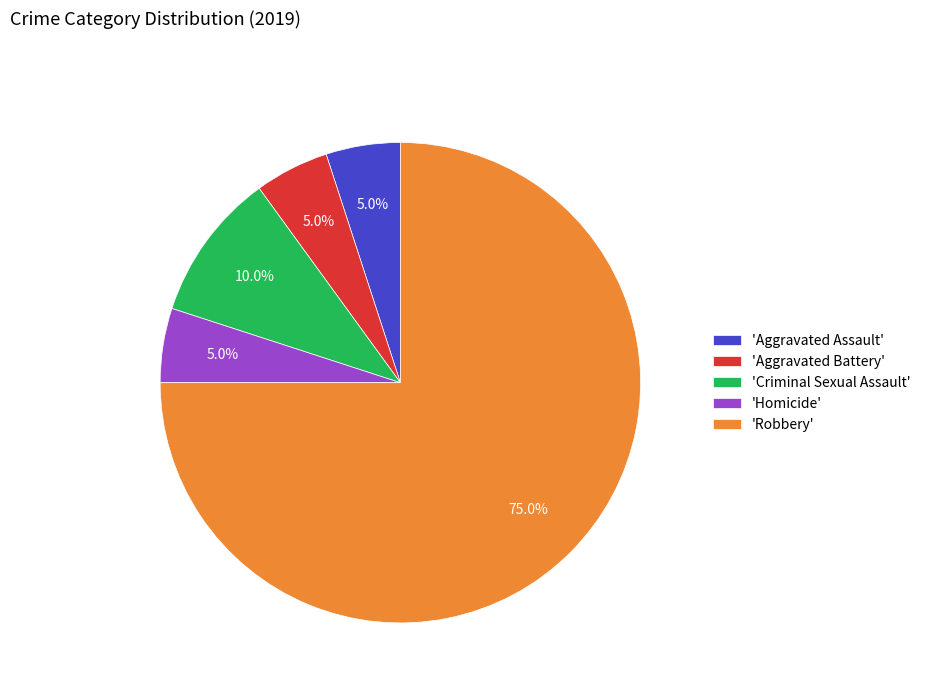

Between 'Criminal Sexual Assault' and 'Aggravated Assault', which is larger?

'Criminal Sexual Assault'